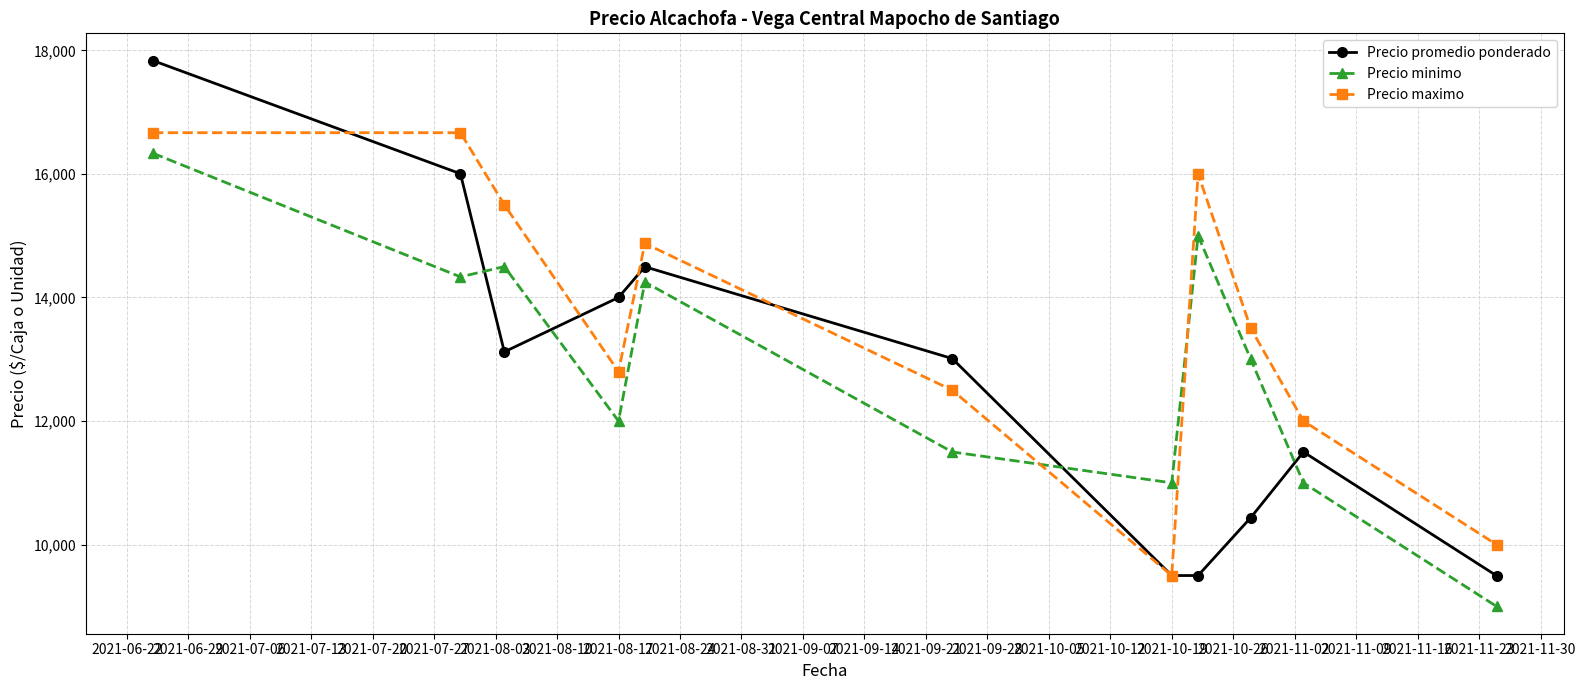

What is the value of the Precio maximo point at the 3rd from the left?

15500.0